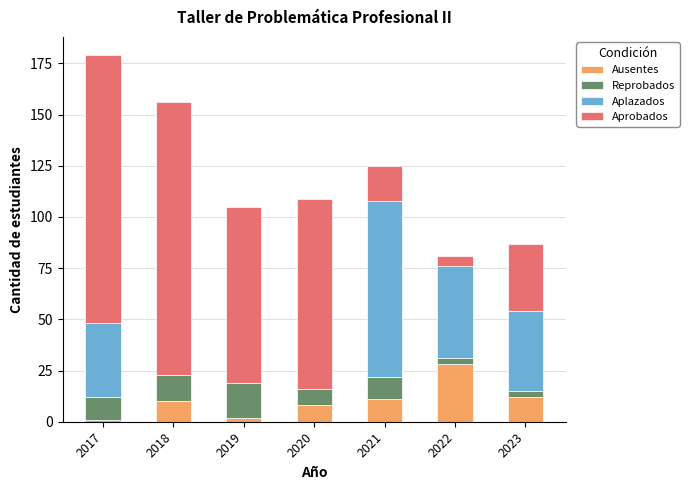

Reading right to left, transcribe the values for Ausentes.

2023=12	2022=28	2021=11	2020=8	2019=2	2018=10	2017=1